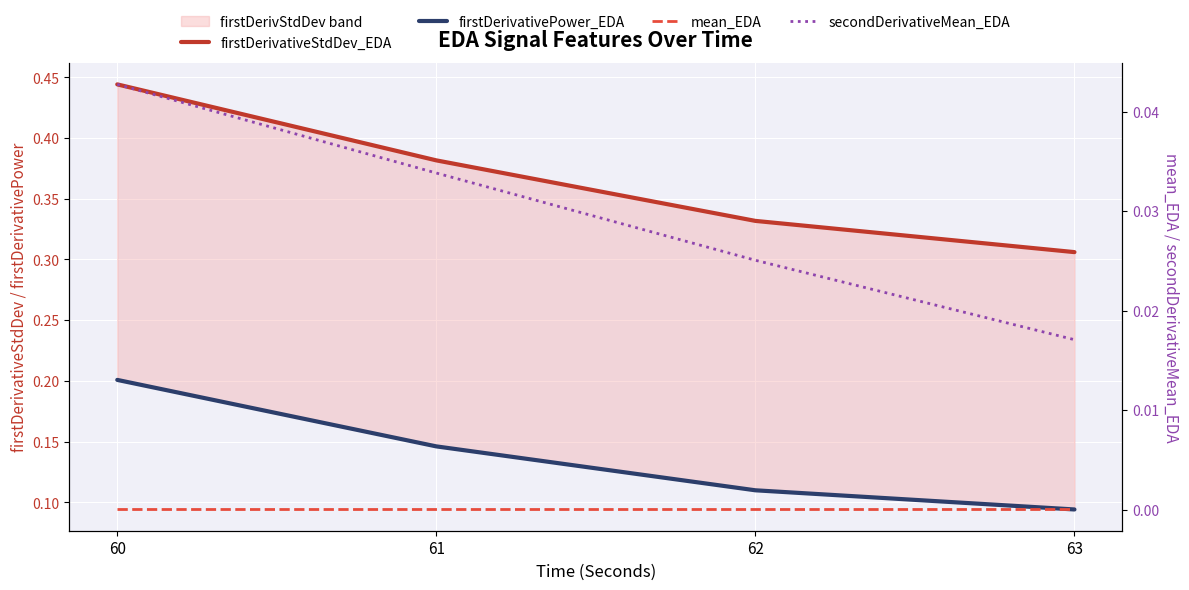

Which label corresponds to the smallest value in the chart?

62